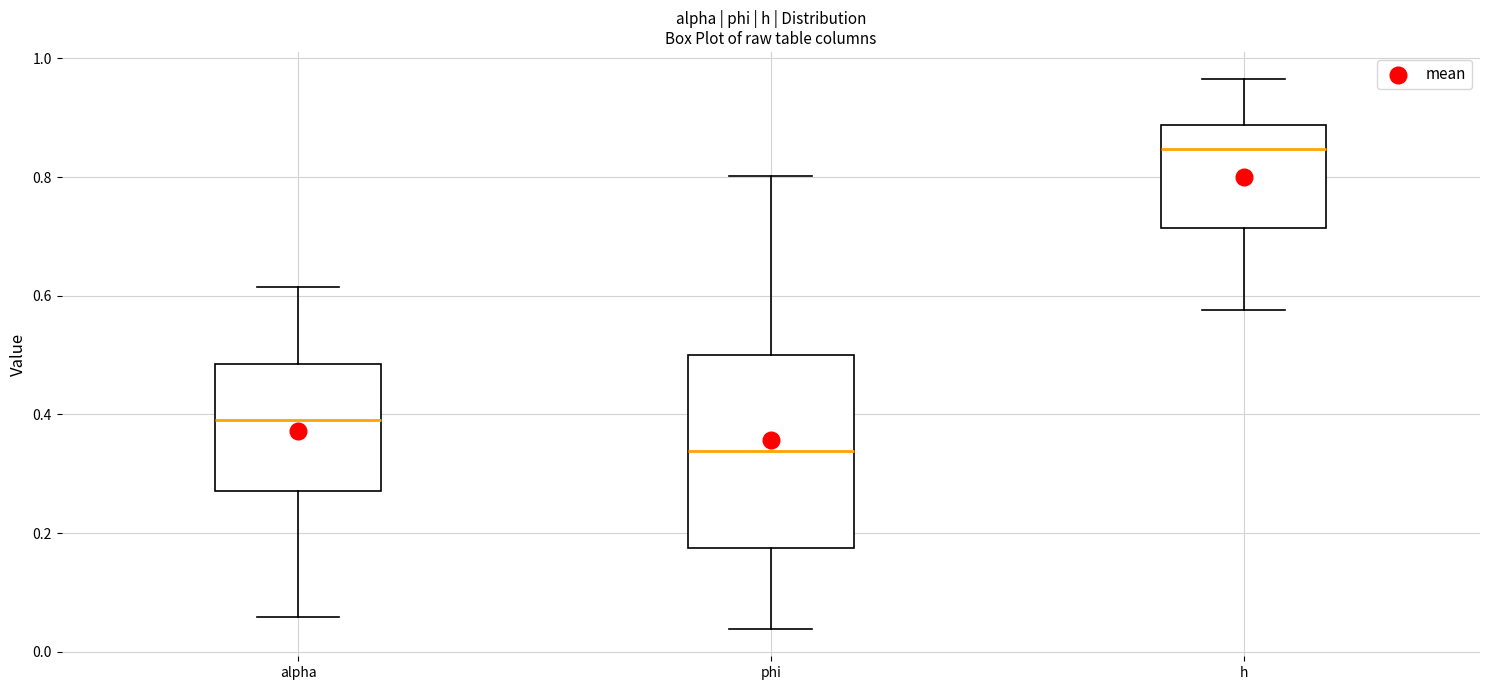

Where is the upper edge of the box for phi on the y-axis? The values are not printed on the chart, so give them approximately, as read against the axis.

0.50